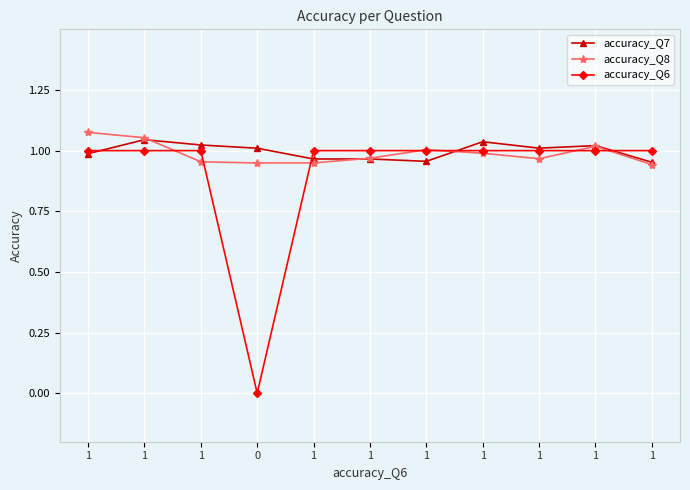

Which series has the widest spread of values?

accuracy_Q6